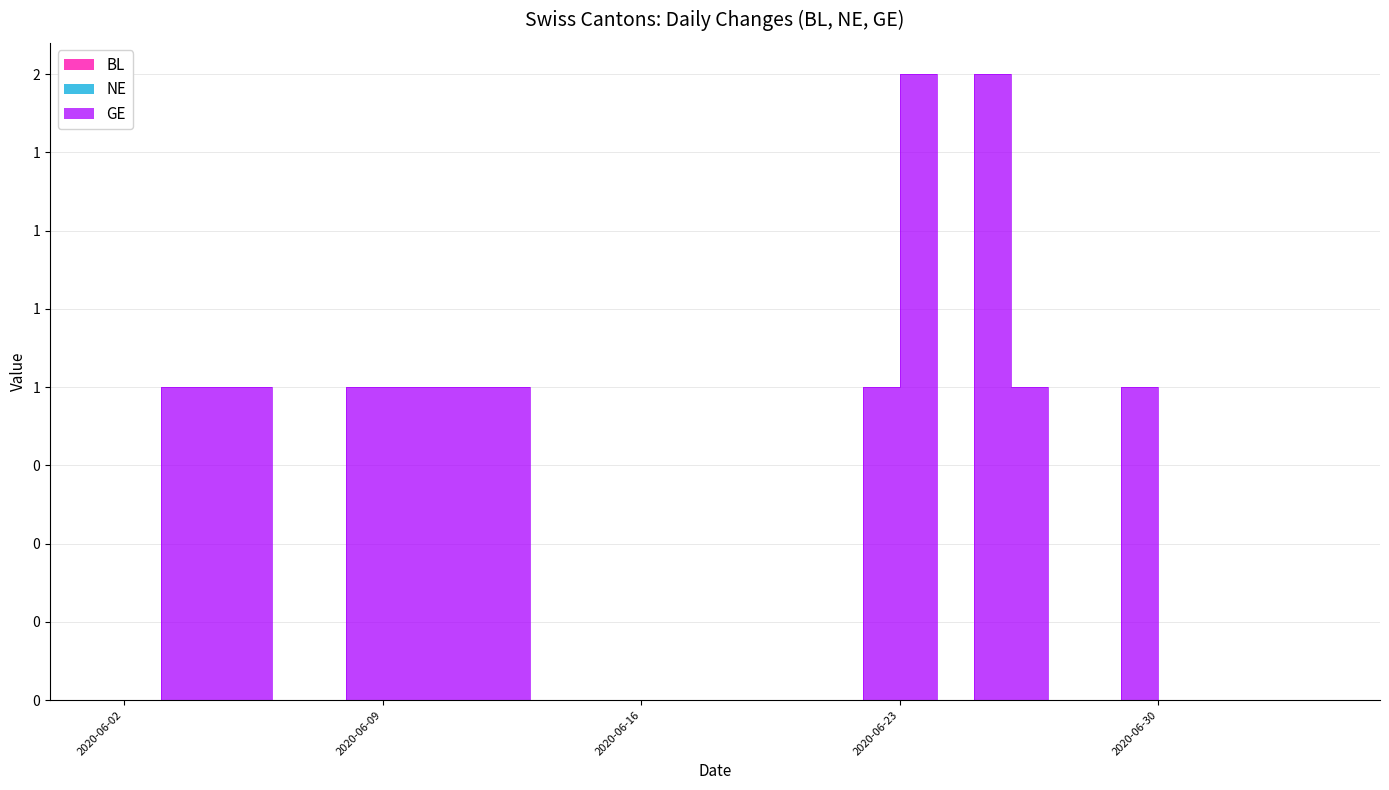

Reading left to right, what are all the values shown in this chart?

BL: 0	0	0	0	0	0	0	0	0	0	0	0	0	0	0	0	0	0	0	0	0	0	0	0	0	0	0	0	0	0	0	0	0	0	0	0	0
NE: 0	0	0	0	0	0	0	0	0	0	0	0	0	0	0	0	0	0	0	0	0	0	0	0	0	0	0	0	0	0	0	0	0	0	0	0	0
GE: 0	0	0	1	1	1	0	0	1	1	1	1	1	0	0	0	0	0	0	0	0	0	1	2	0	2	1	0	0	1	0	0	0	0	0	0	0